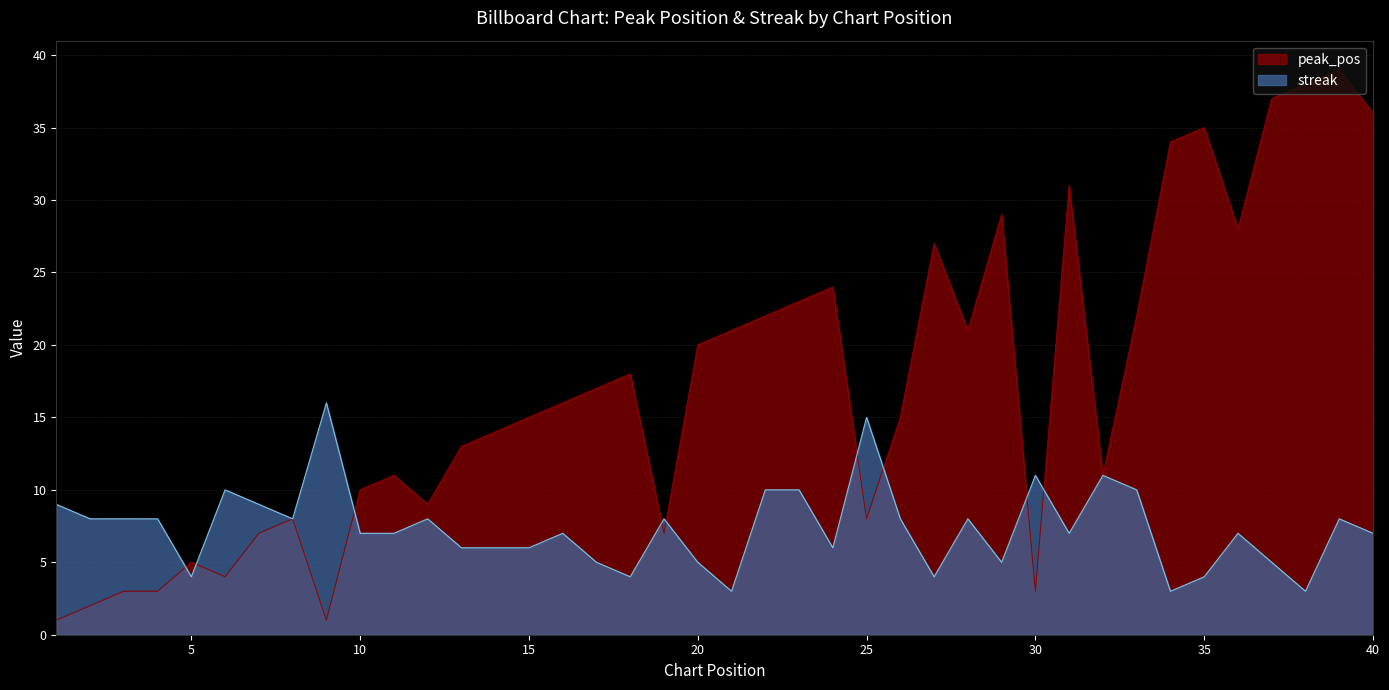

What is the difference between the second highest and second lowest values in the peak_pos series?

37